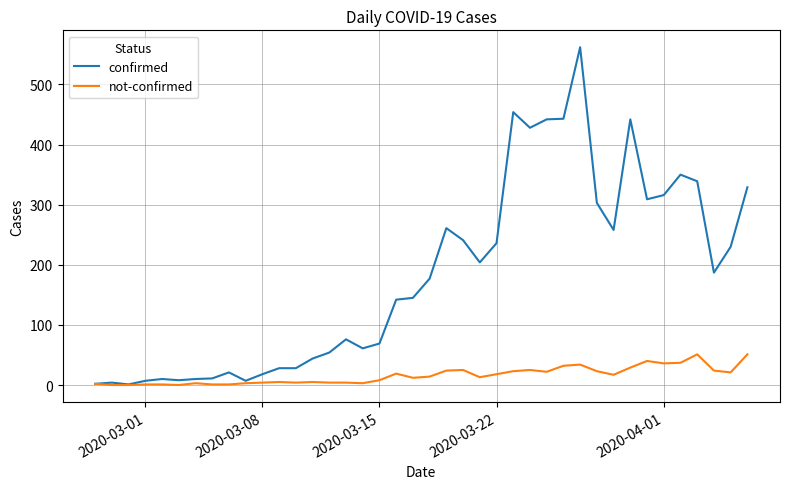

Which series has the largest range (max minus min)?

confirmed